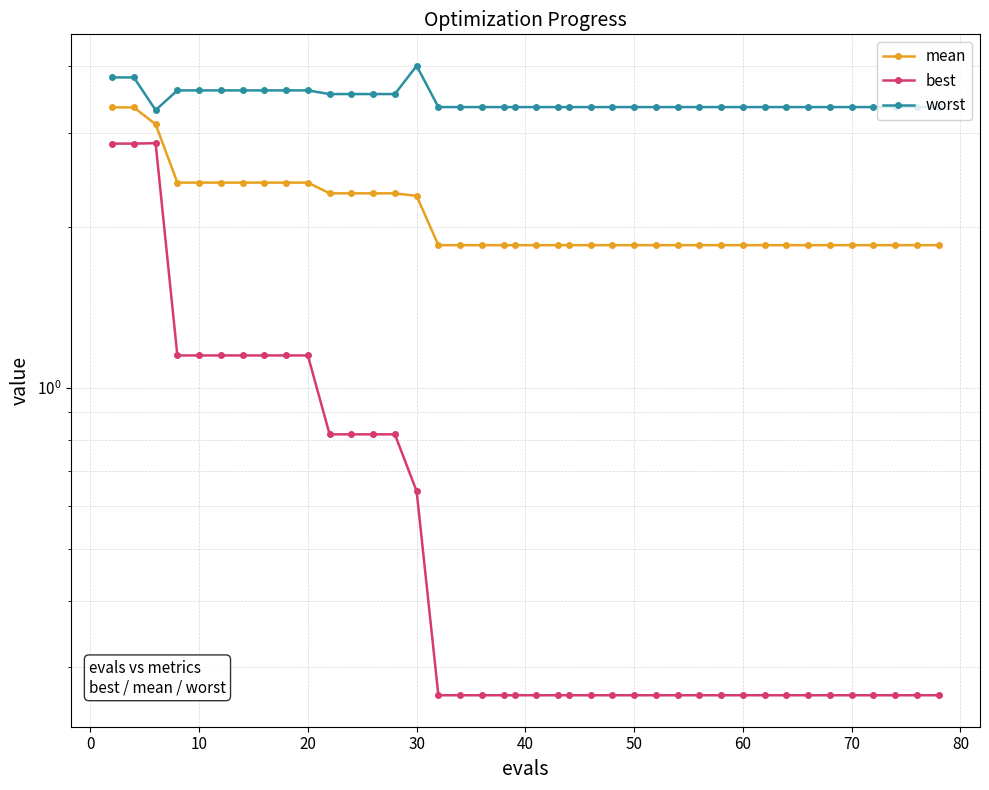

What is the value of the best point at the 28th from the left?

0.3